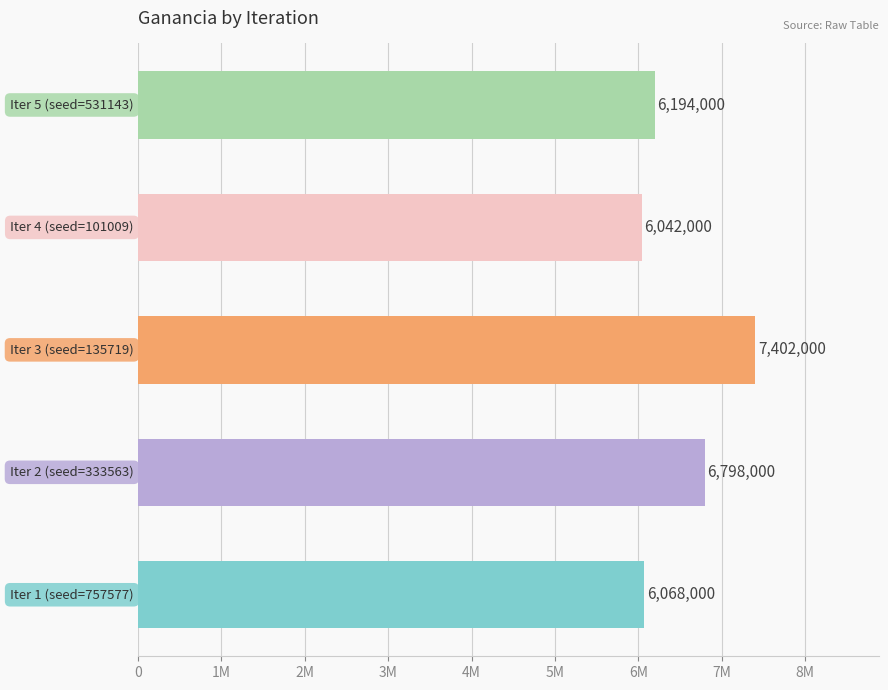

Does the chart contain any negative values?

No